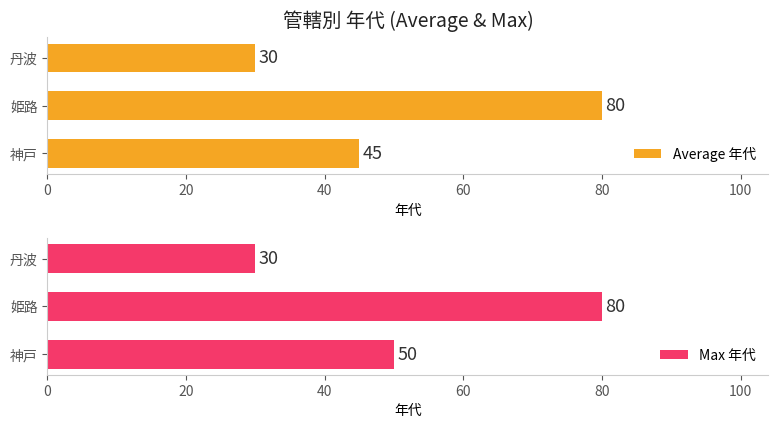

Which series has the widest spread of values?

Average 年代